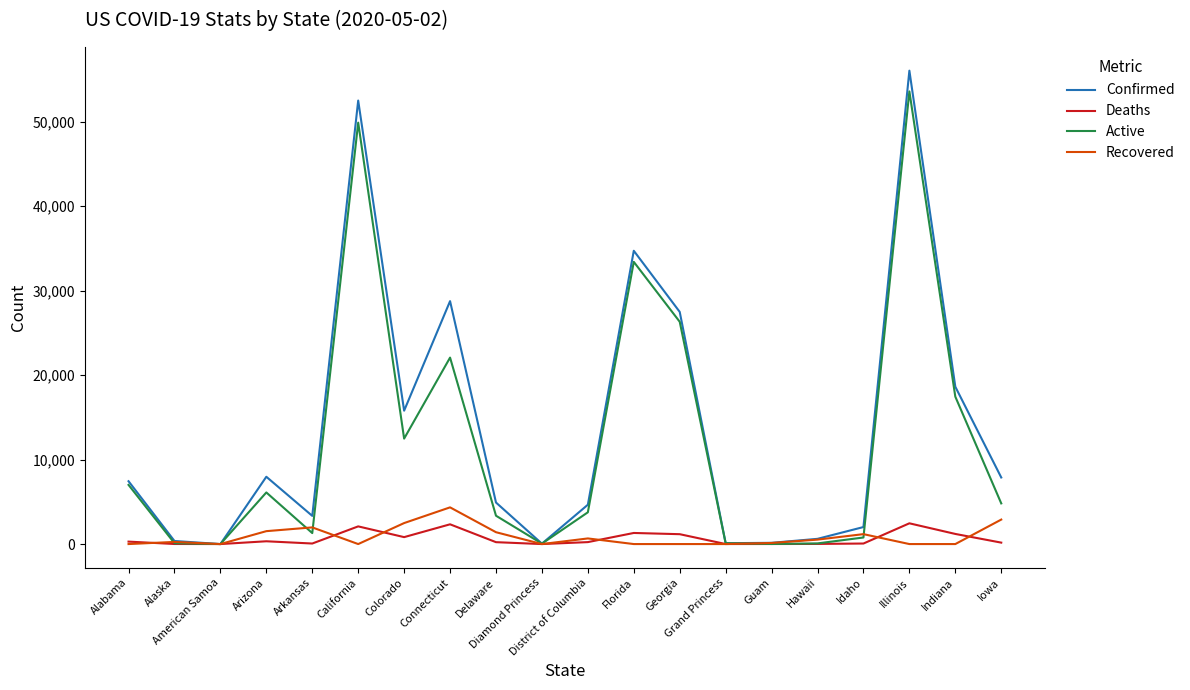

What is the average value of the Confirmed series?

13674